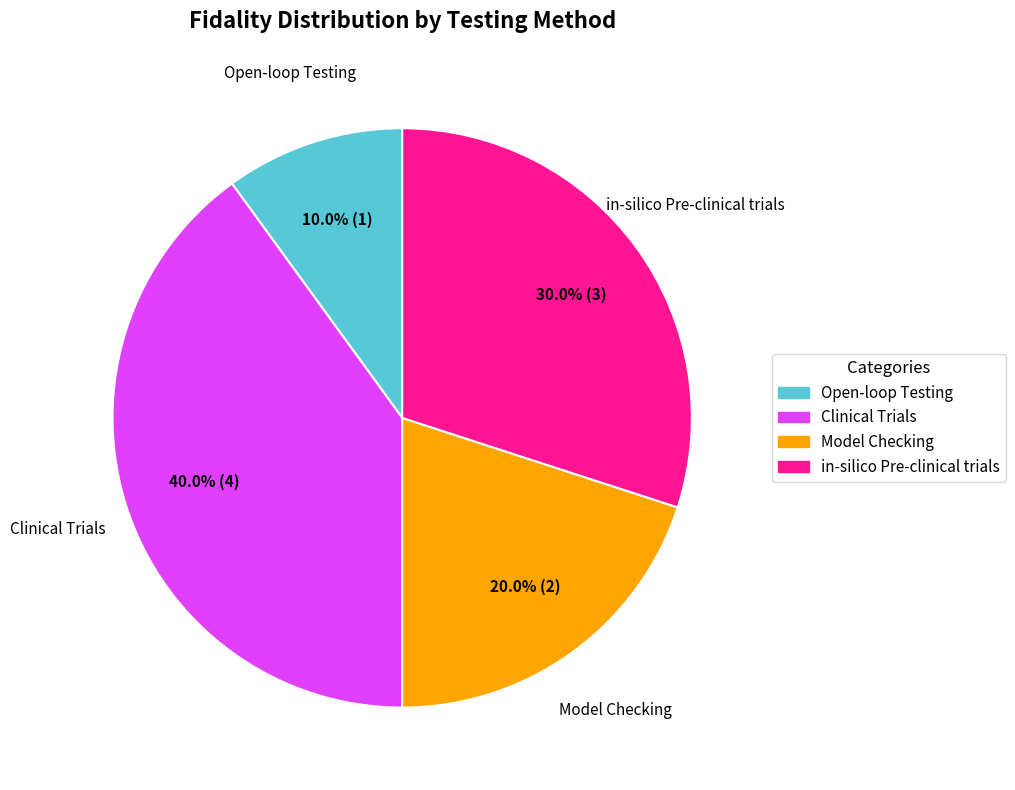

How many slices are in this pie chart?

4